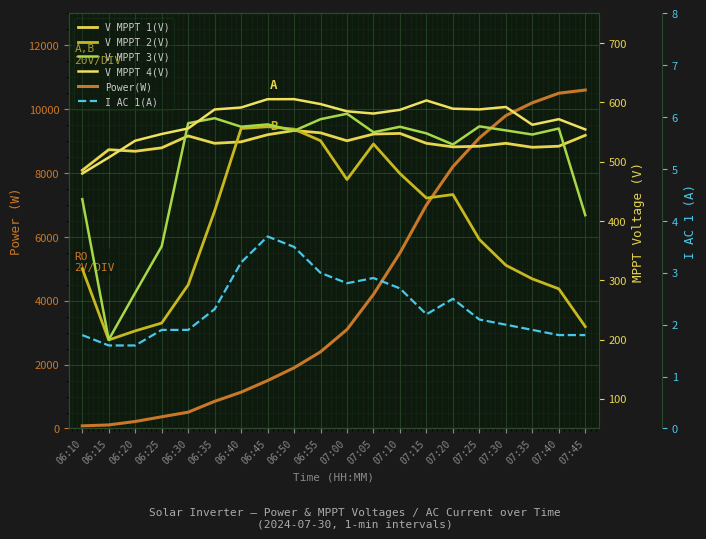

True or false: V MPPT 2(V) has a value of 228.4 at 07:20.

False